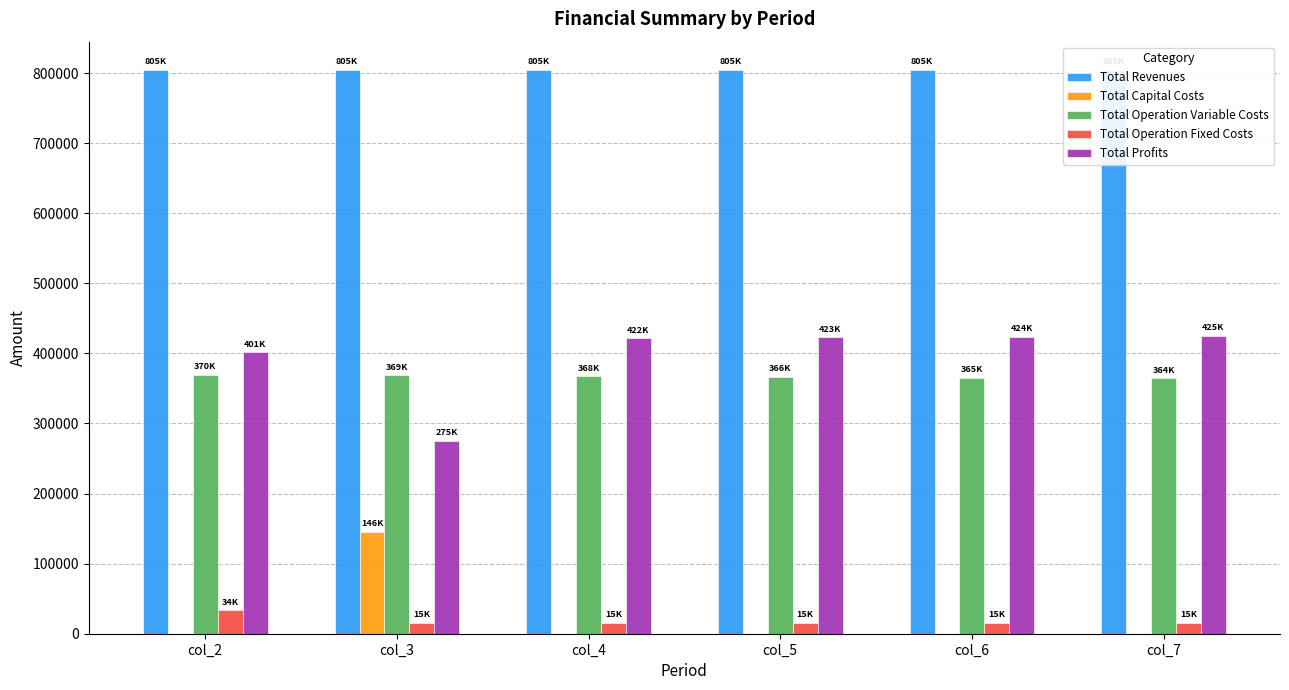

At which category is the sum across all series the highest?

col_4